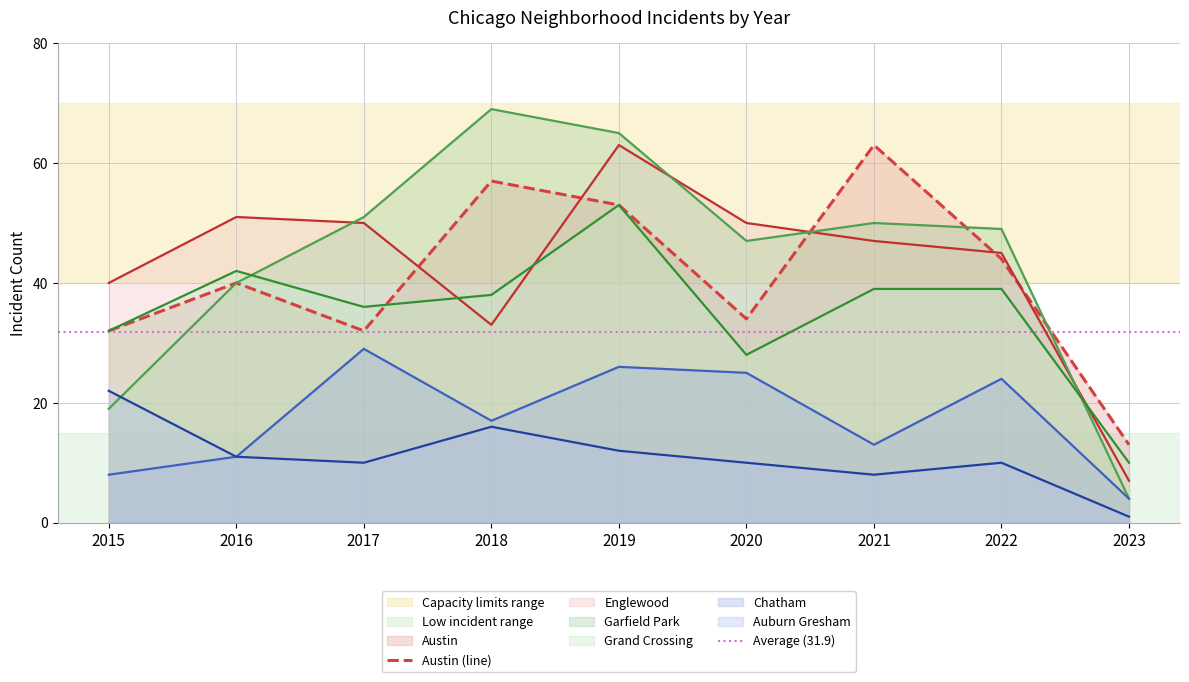

How many interior local peaks does the Englewood series have?

2